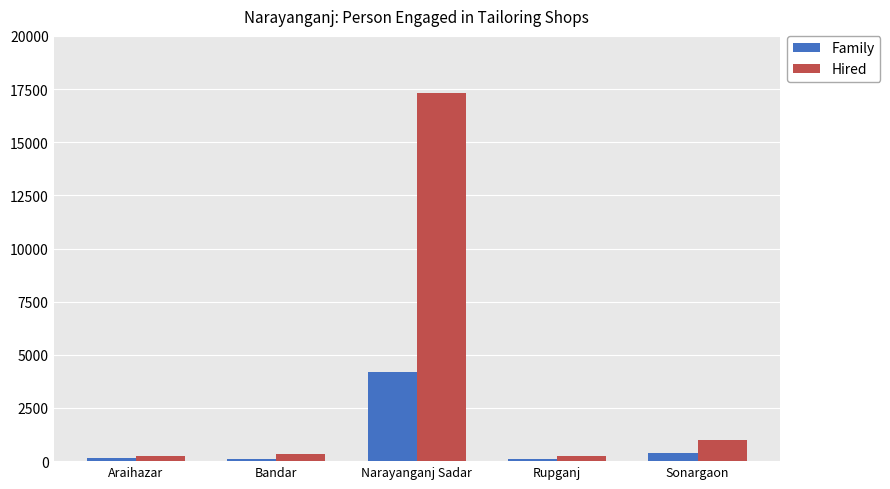

At which label does Hired reach its peak?

Narayanganj Sadar